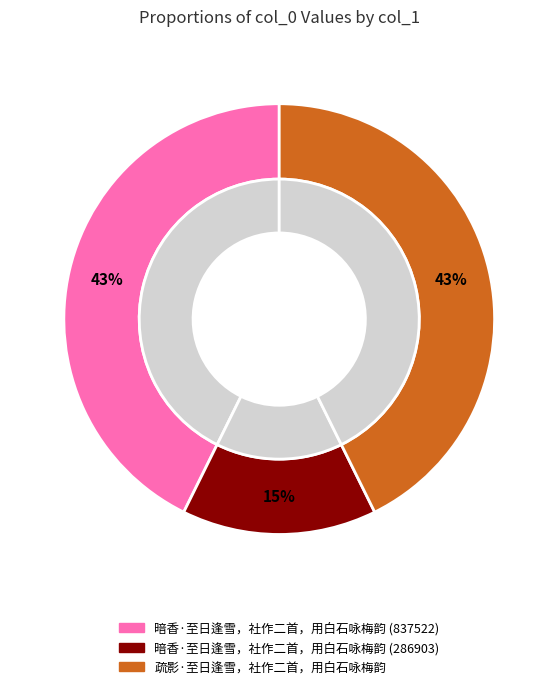

Between 疏影·至日逢雪，社作二首，用白石咏梅韵 and 暗香·至日逢雪，社作二首，用白石咏梅韵 (286903), which is larger?

疏影·至日逢雪，社作二首，用白石咏梅韵